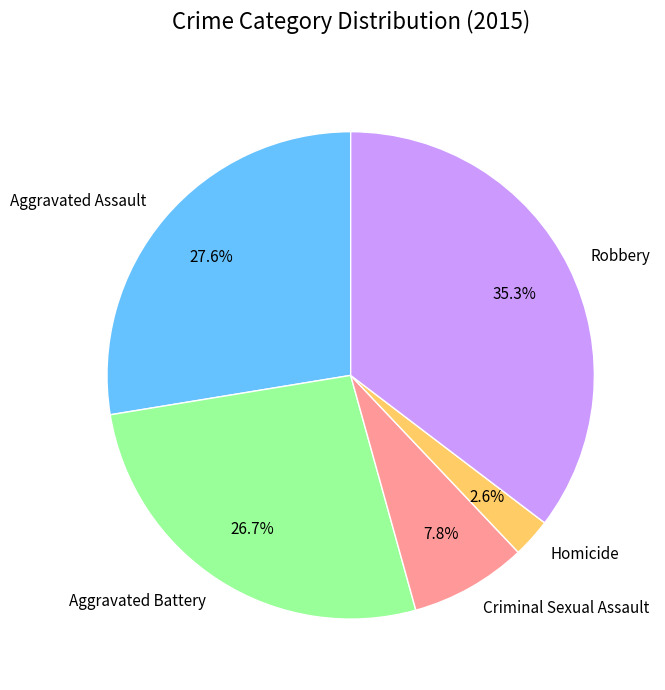

To the nearest percent, what portion does Criminal Sexual Assault represent?

8%